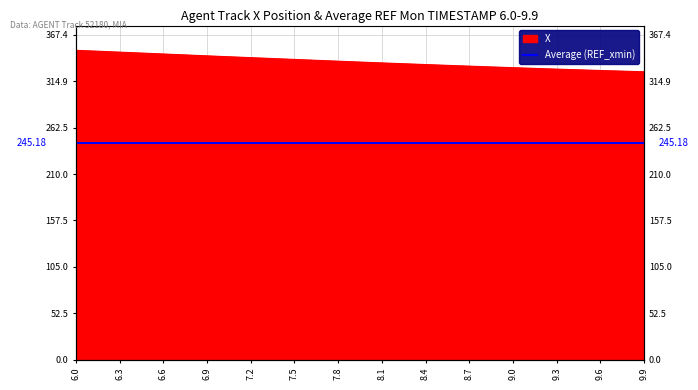

The chart shows a value of 109.9 at 6.2. True or false?

False